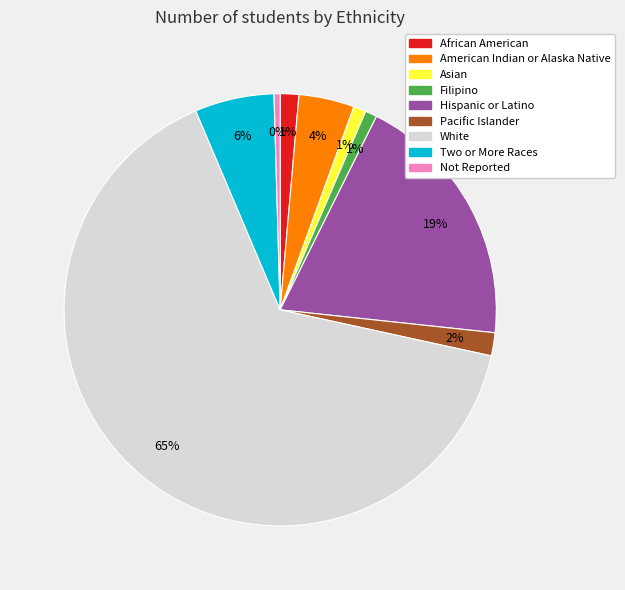

Which category accounts for the majority?

White